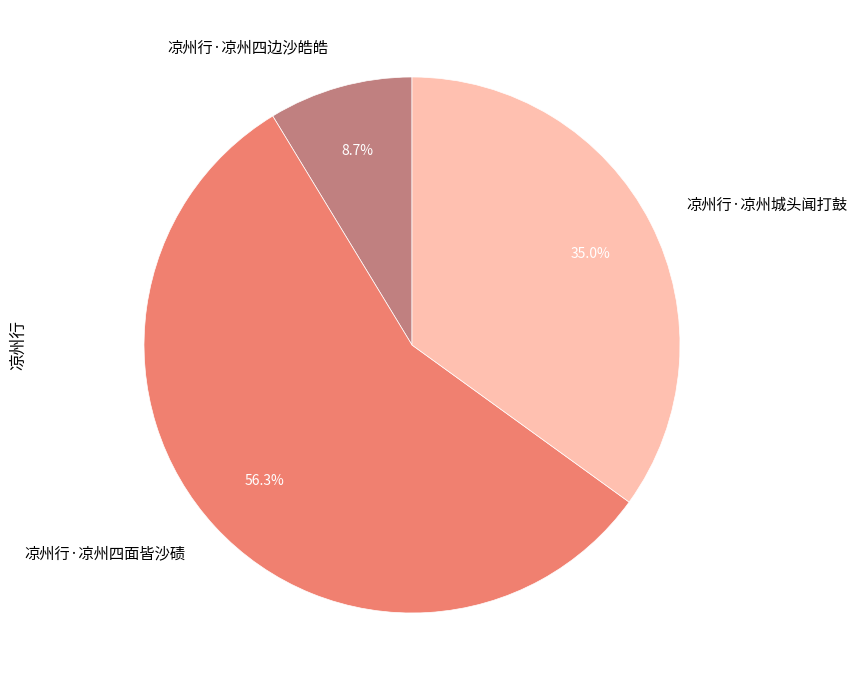

What percentage is the 凉州行·凉州四面皆沙碛 slice, to the nearest percent?

56%